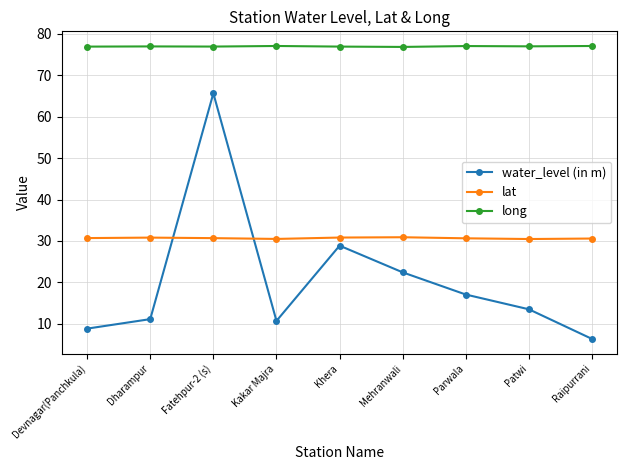

What is the sum of the lat values at Devnagar(Panchkula) and Kakar Majra?

61.2